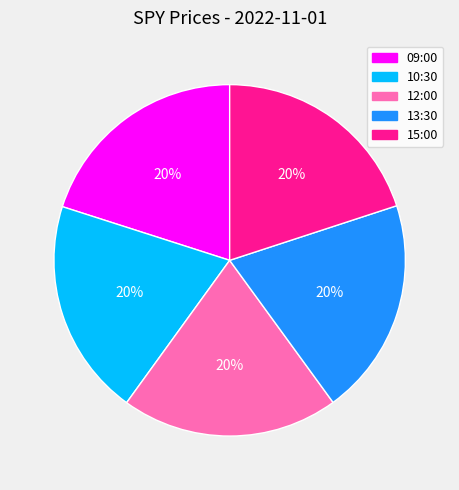

To the nearest percent, what is the average slice percentage?

20%